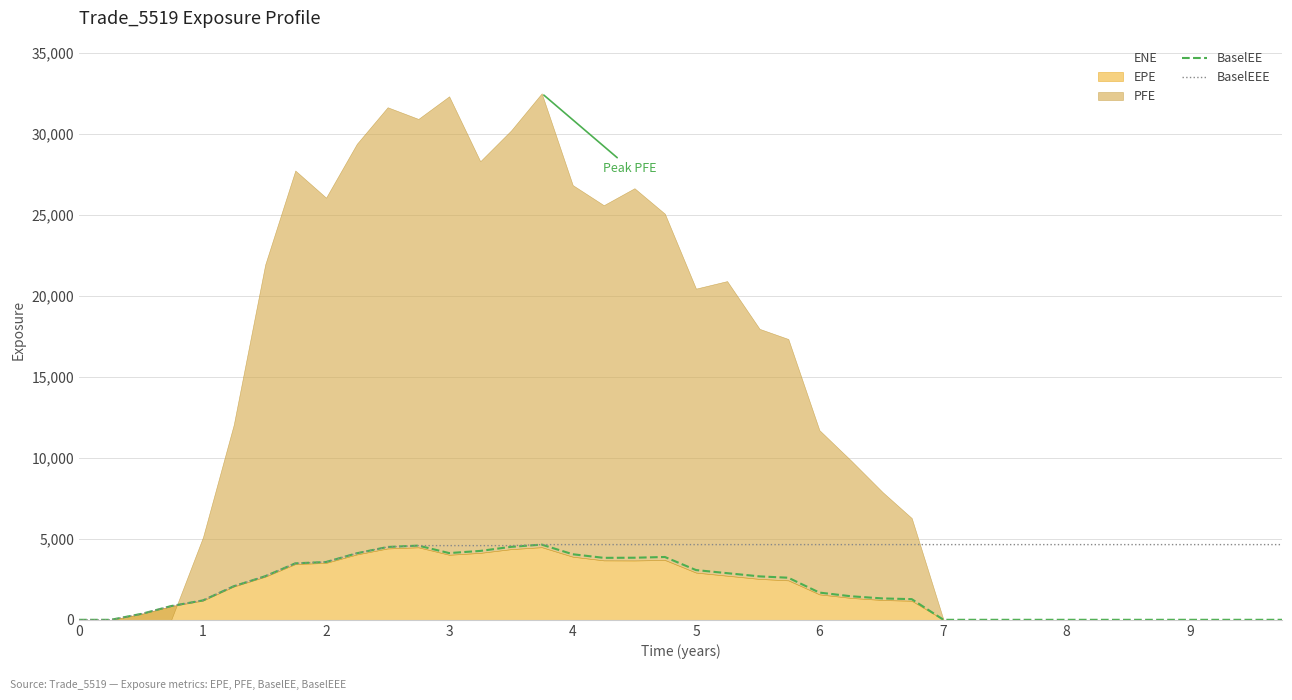

What is the highest value of the BaselEEE series?

4639.3